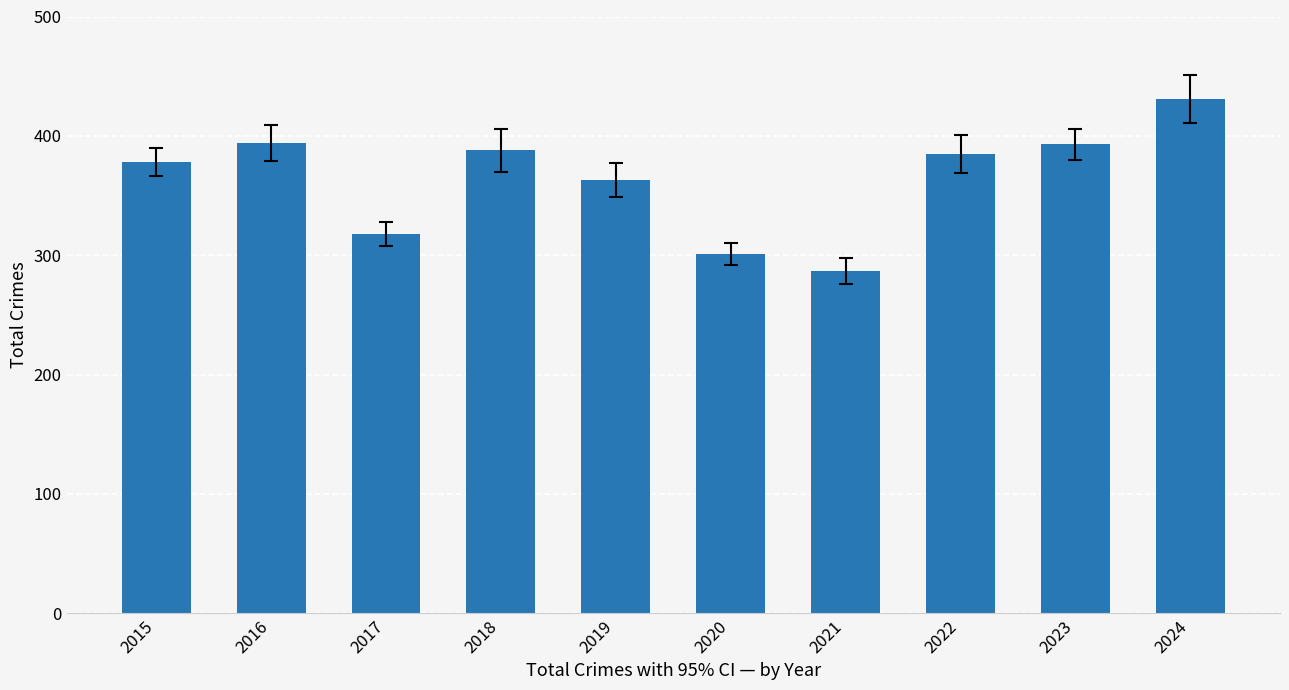

What is the value of the 9th bar from the left?

393